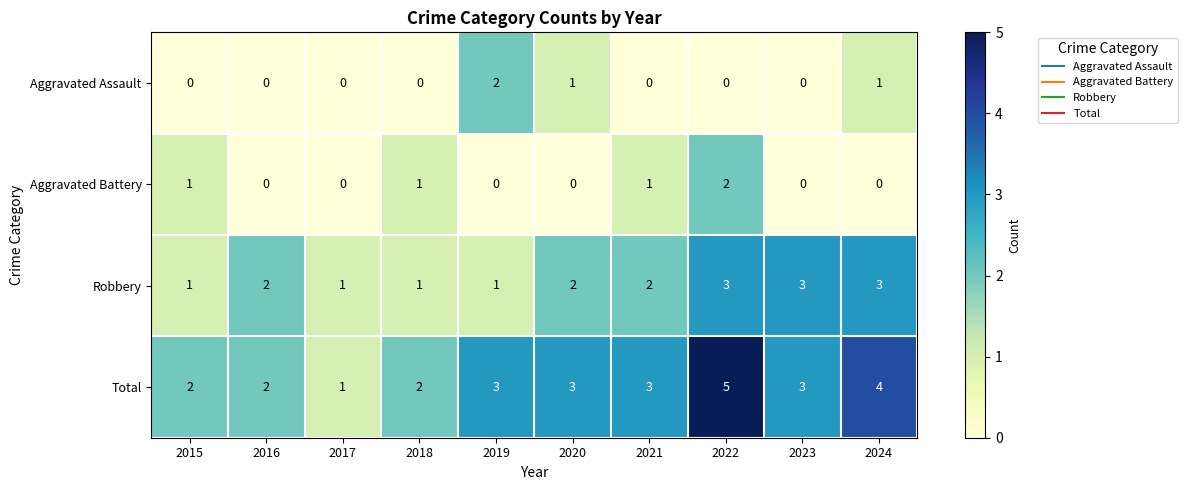

Which series has the widest spread of values?

Total